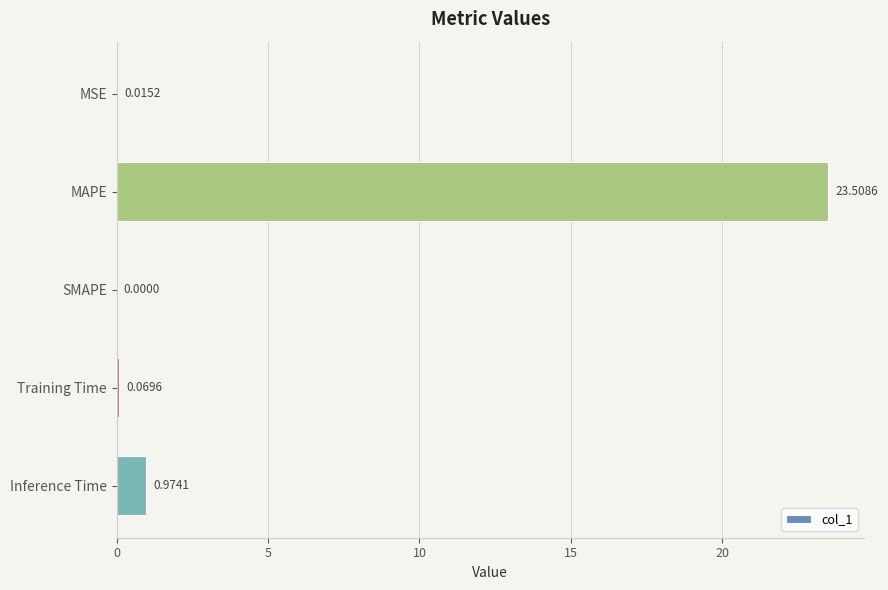

Which label corresponds to the largest value in the chart?

MAPE